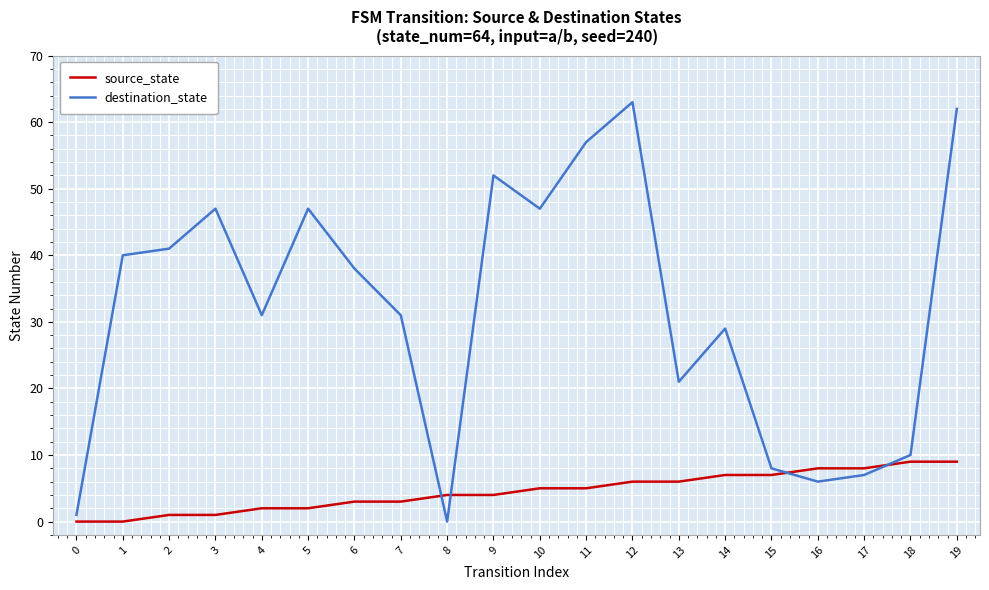

What are all the series names shown in the legend?

source_state, destination_state